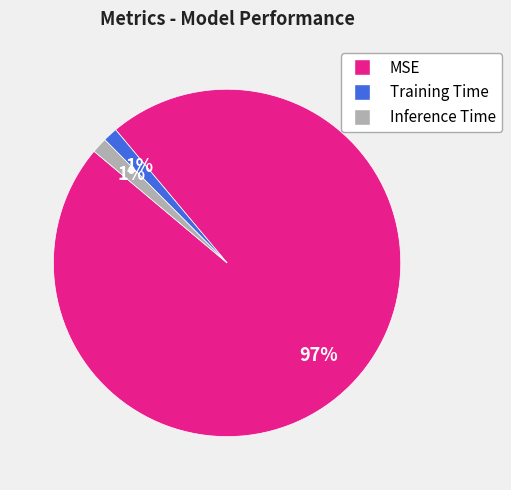

To the nearest percent, what percentage of the pie is Inference Time?

1%